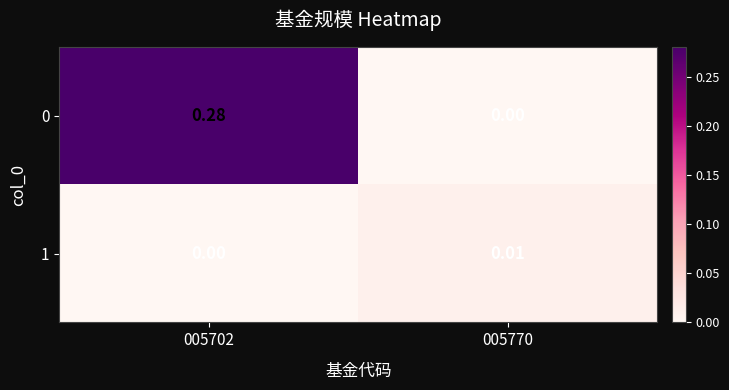

Is the value of 0 at 005702 greater than the value of 1 at 005770?

Yes